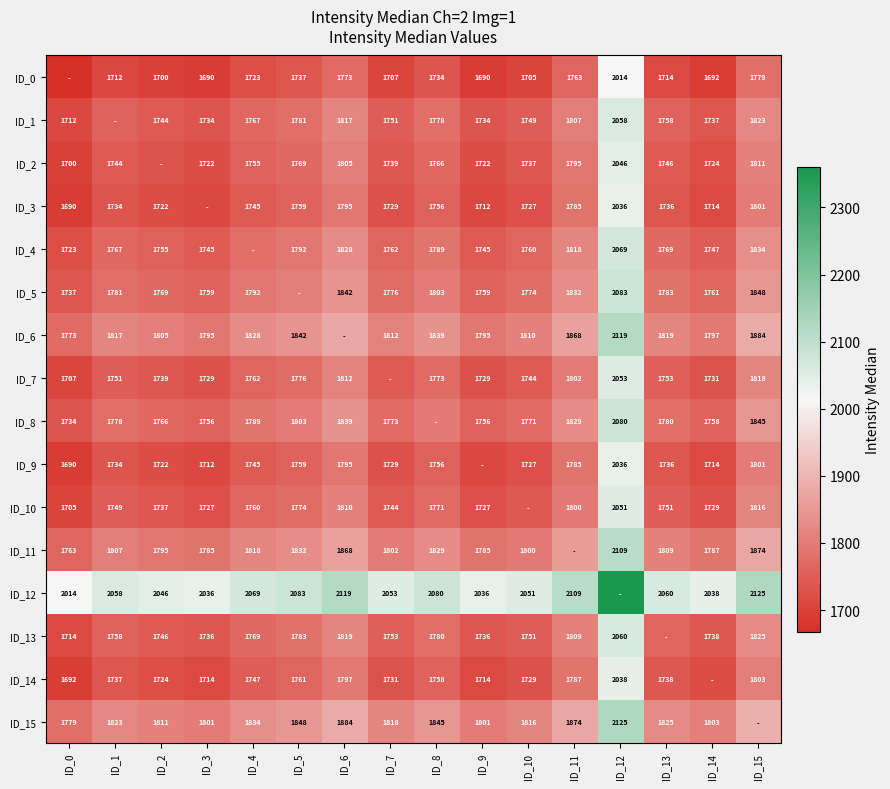

What is the difference between the ID_13 values at ID_8 and ID_9?

44